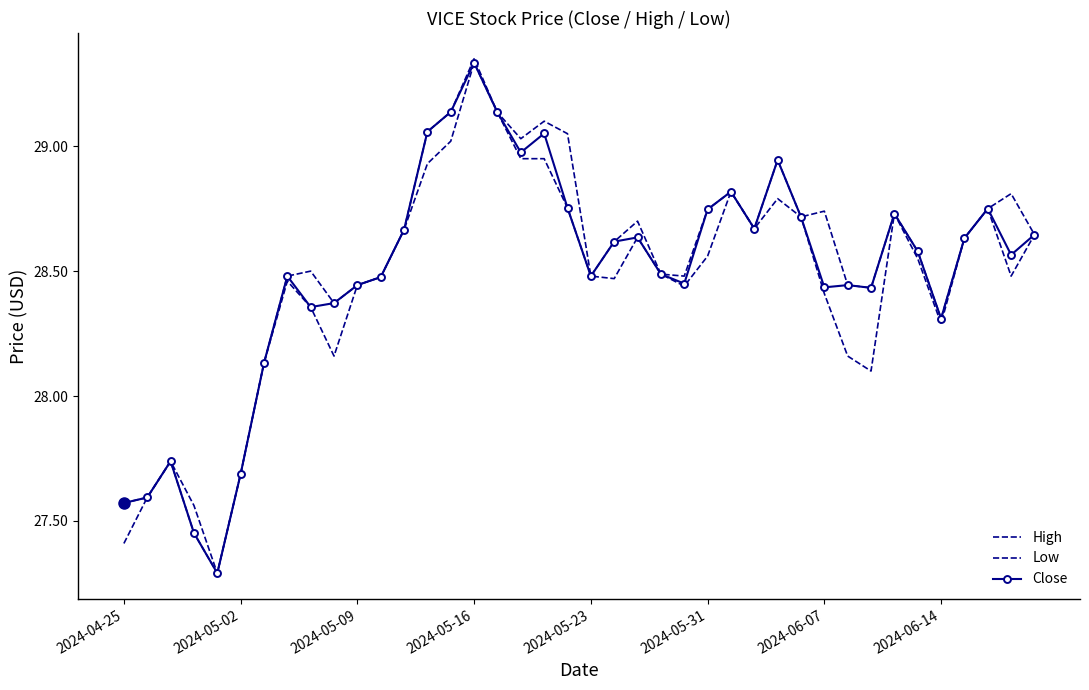

True or false: Low and Close intersect in this chart.

False